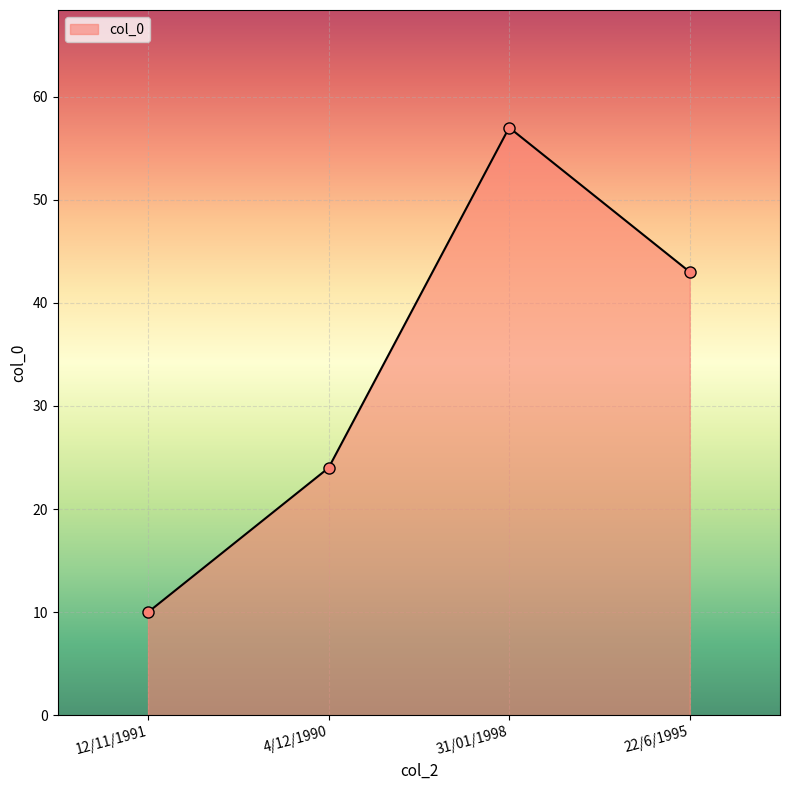

At which label is the value closest to 33?

4/12/1990